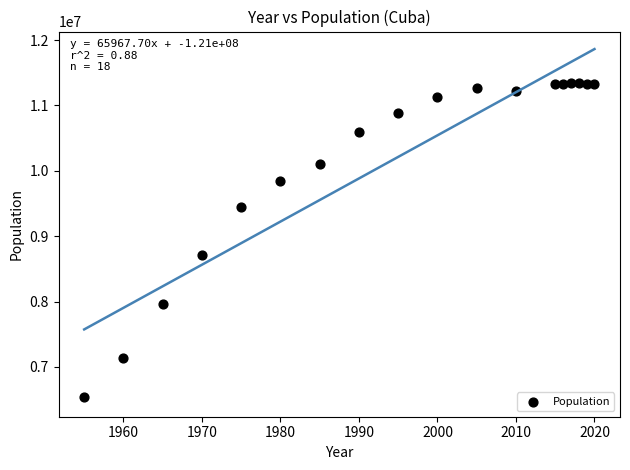

What Y value in the scatter plot is closest to 8939354?

8712541